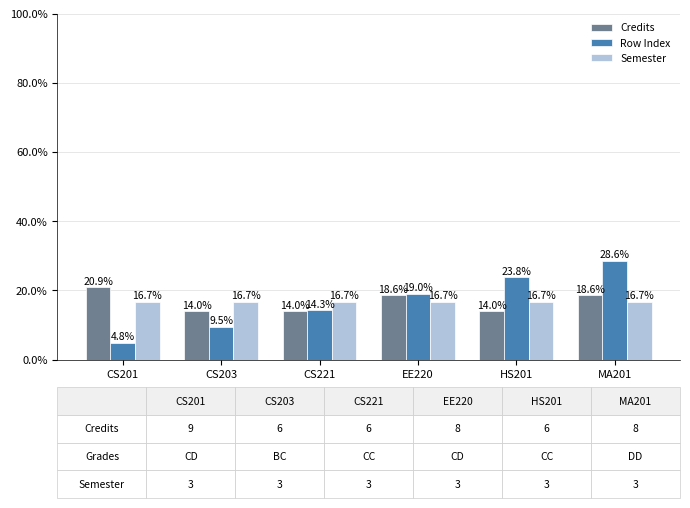

Is it true that Credits equals 18.6 at MA201?

True